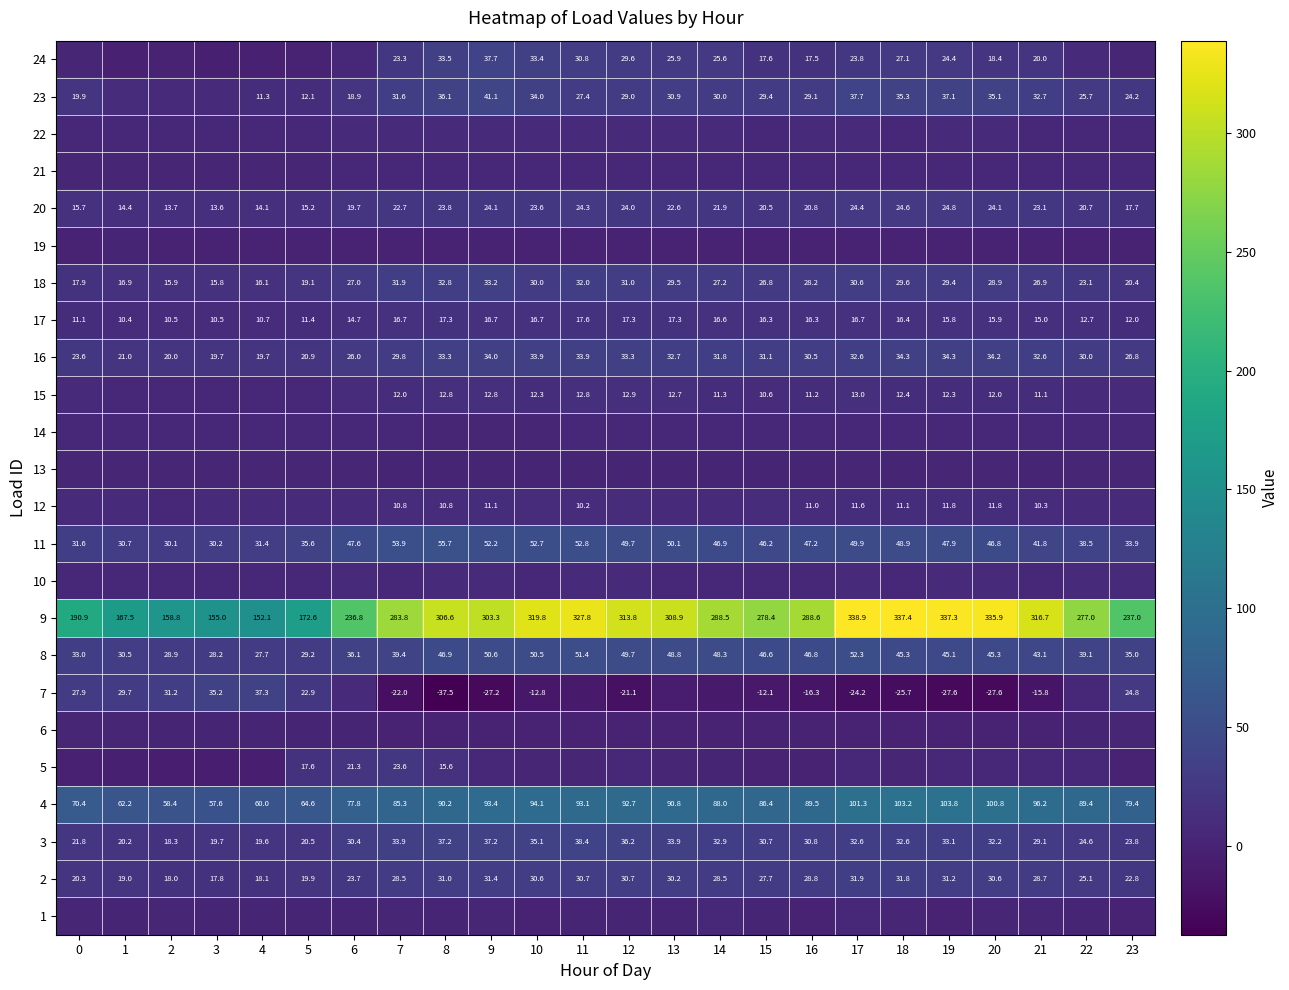

Is it true that 20 equals 10.4 at 5?

False